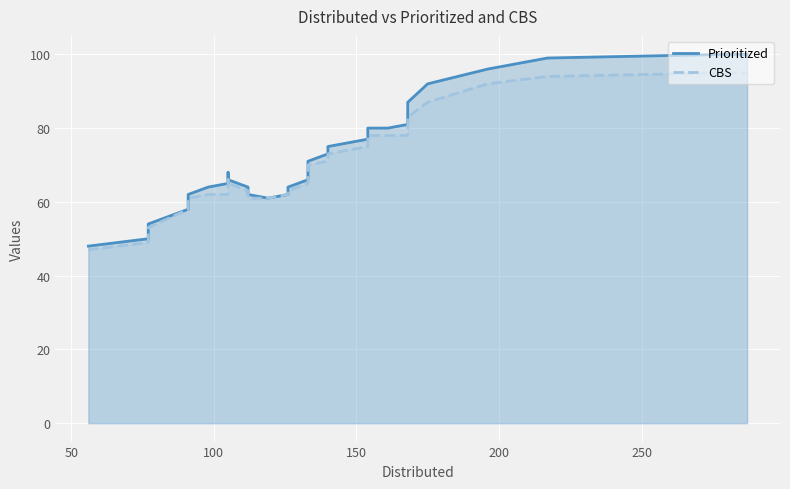

True or false: Prioritized and CBS intersect in this chart.

False